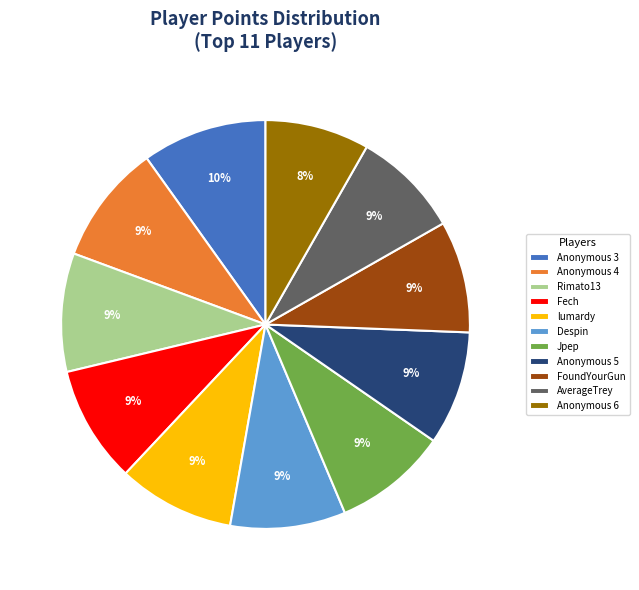

Does Anonymous 6 represent more than half of the total?

No